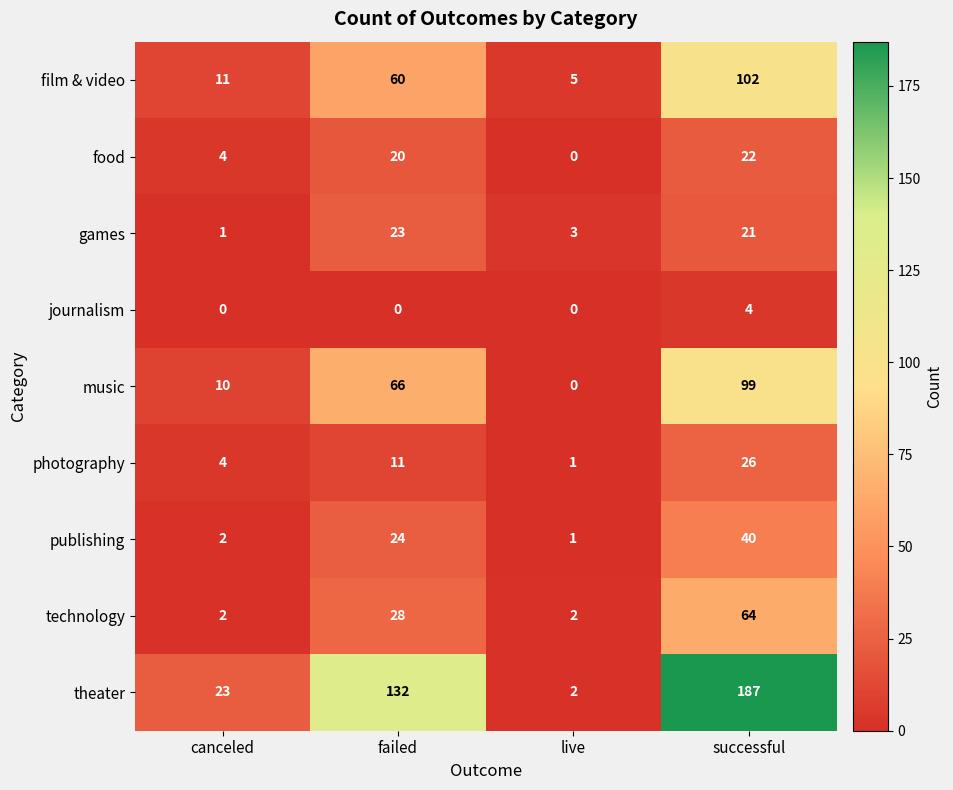

What is the difference between the second highest and second lowest values in the food series?

16